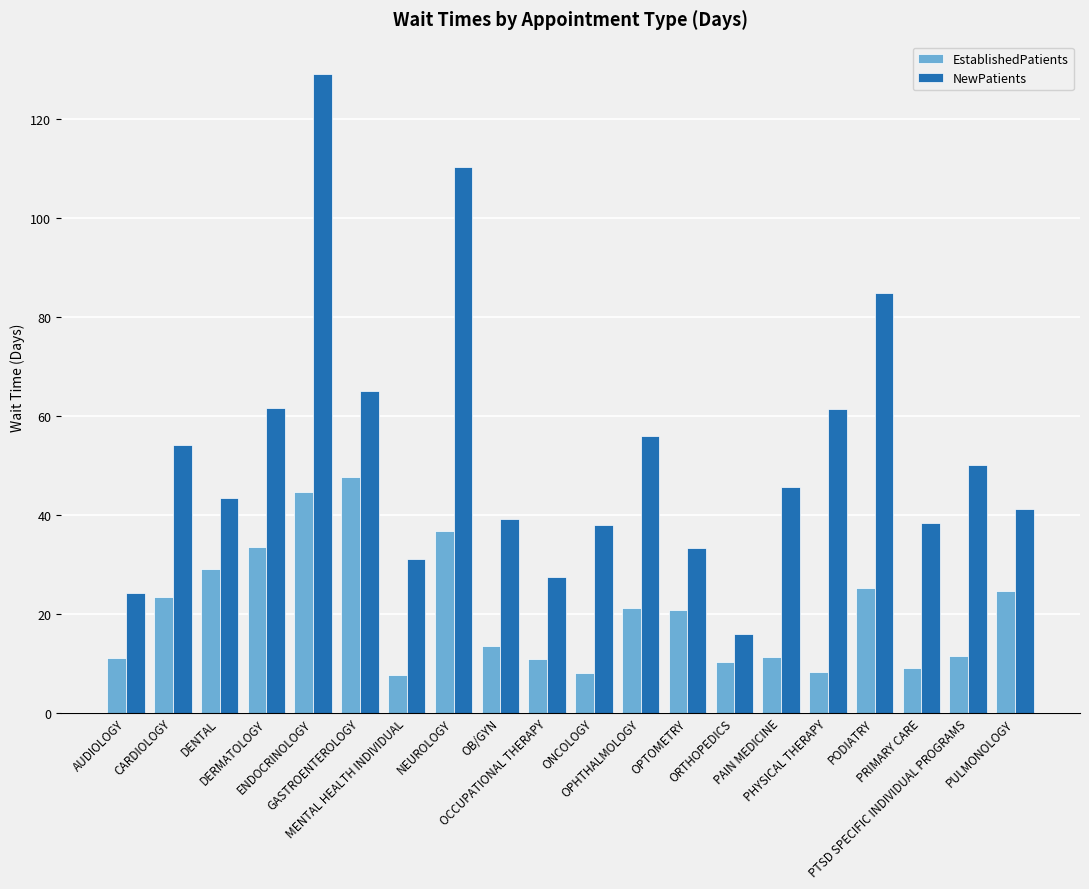

Which category has the highest value in the EstablishedPatients series?

GASTROENTEROLOGY